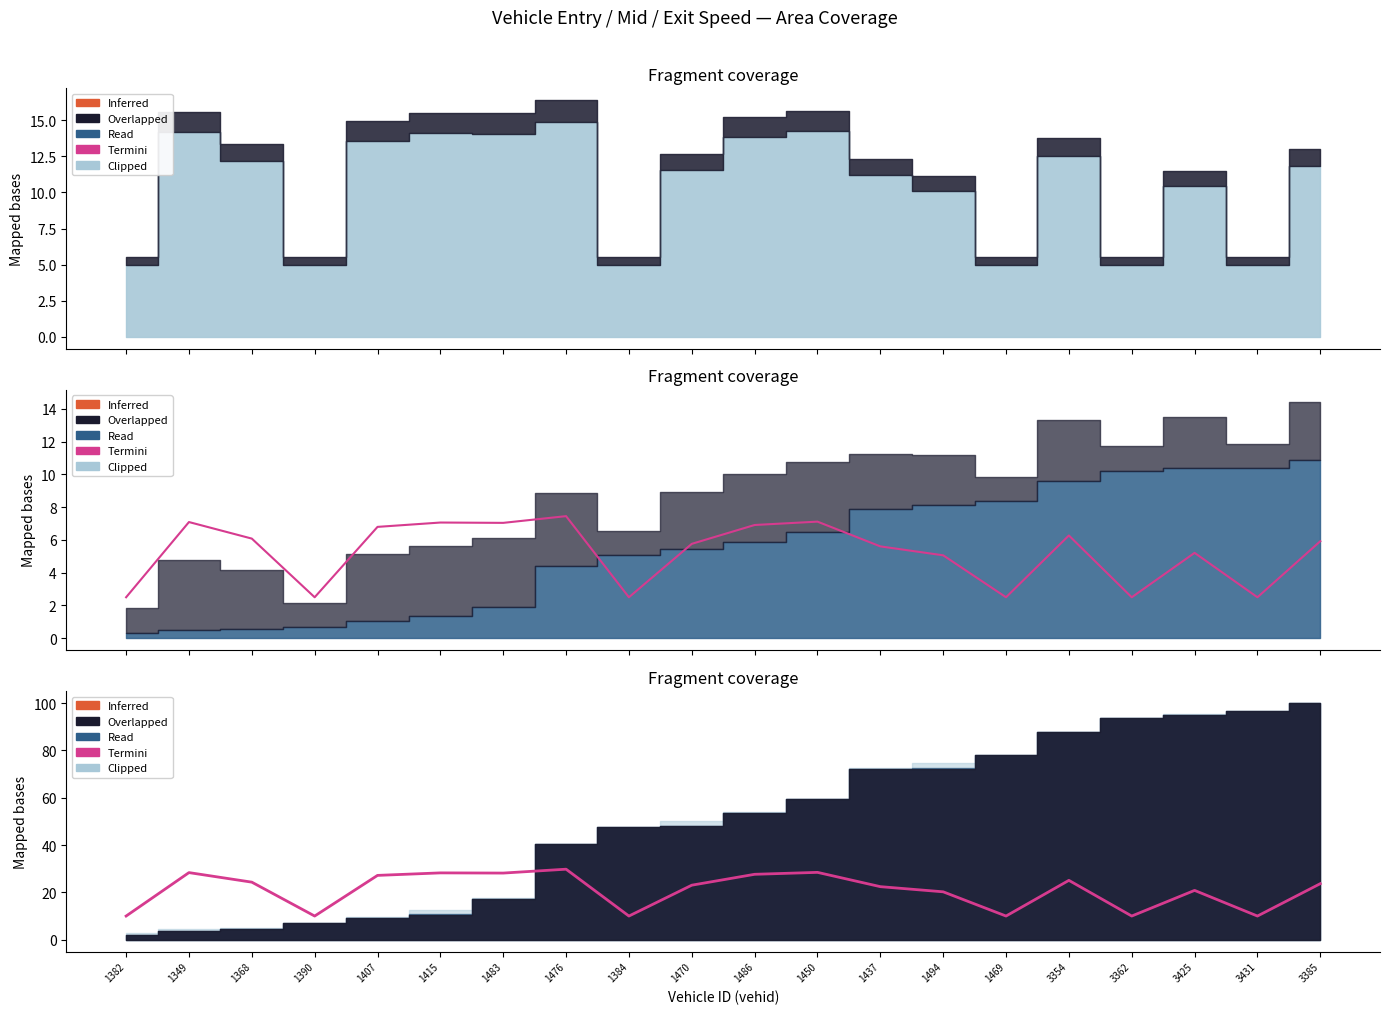

List the labels in order of value, smallest first.

1382, 1390, 1384, 1469, 3362, 3431, 1494, 3425, 1437, 1470, 3385, 1368, 3354, 1407, 1486, 1483, 1415, 1349, 1450, 1476